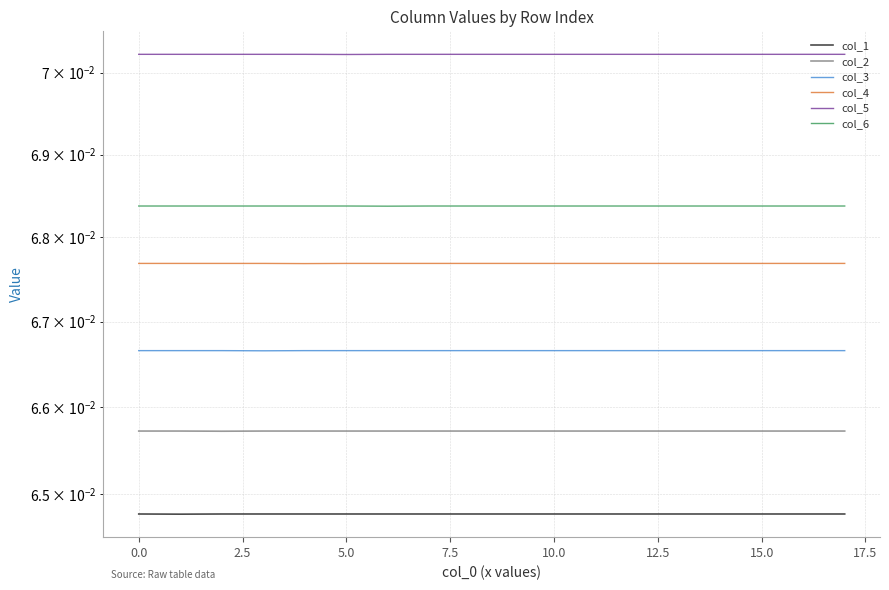

Between 10.0 and 13, which series saw the biggest shift?

col_5